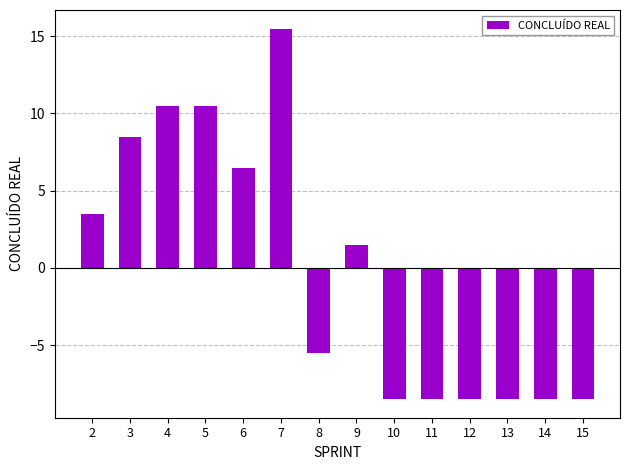

What is the difference between the second highest and minimum values?

19.0